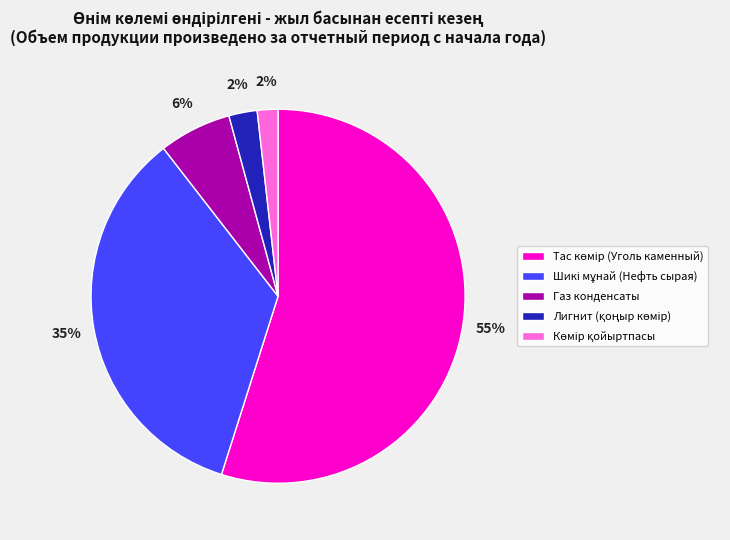

To the nearest percent, what is the difference between the largest and smallest slice percentages?

53%